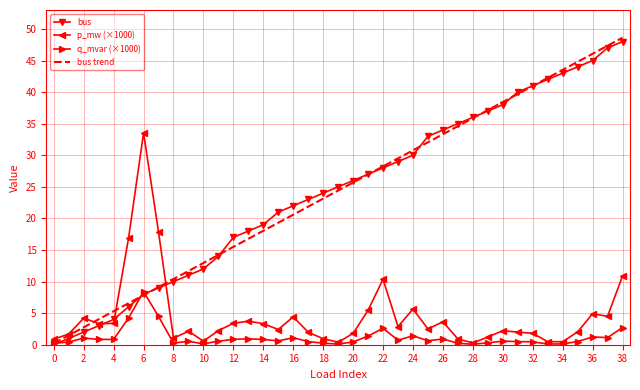

What is the maximum value shown in the chart?

48.6